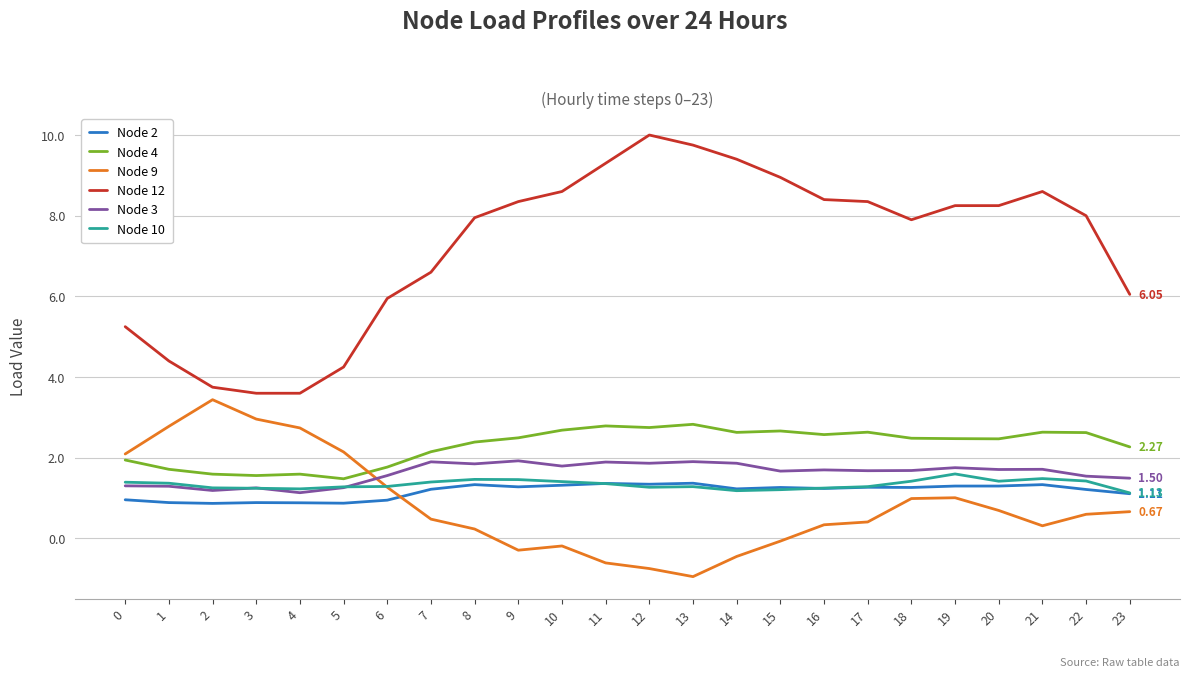

Is the value of Node 12 at 2 greater than the value of Node 2 at 22?

Yes